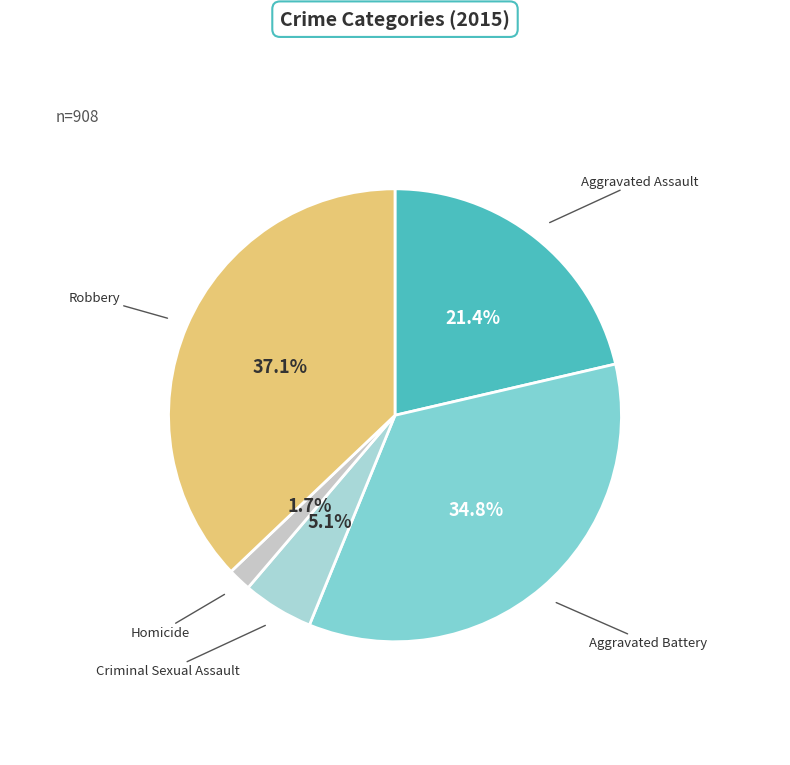

Count the number of slices in the pie.

5